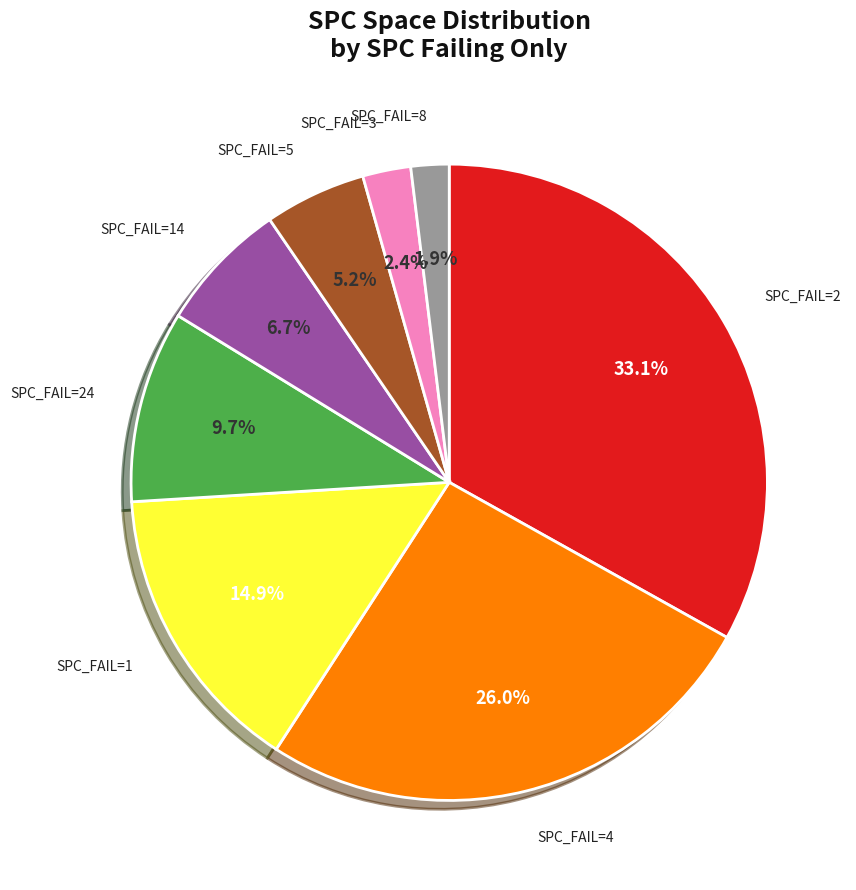

Is there a majority slice in this chart?

No